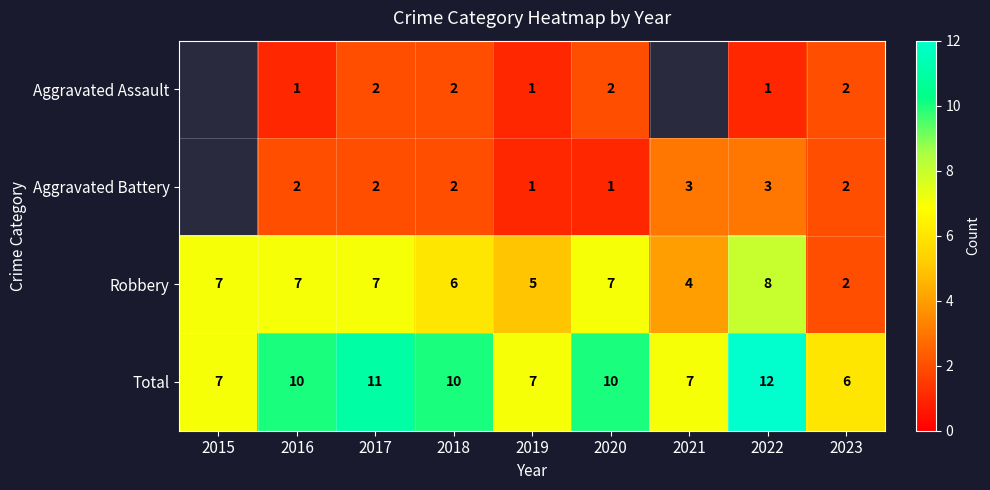

Is it true that Aggravated Battery equals 2 at 2020?

False